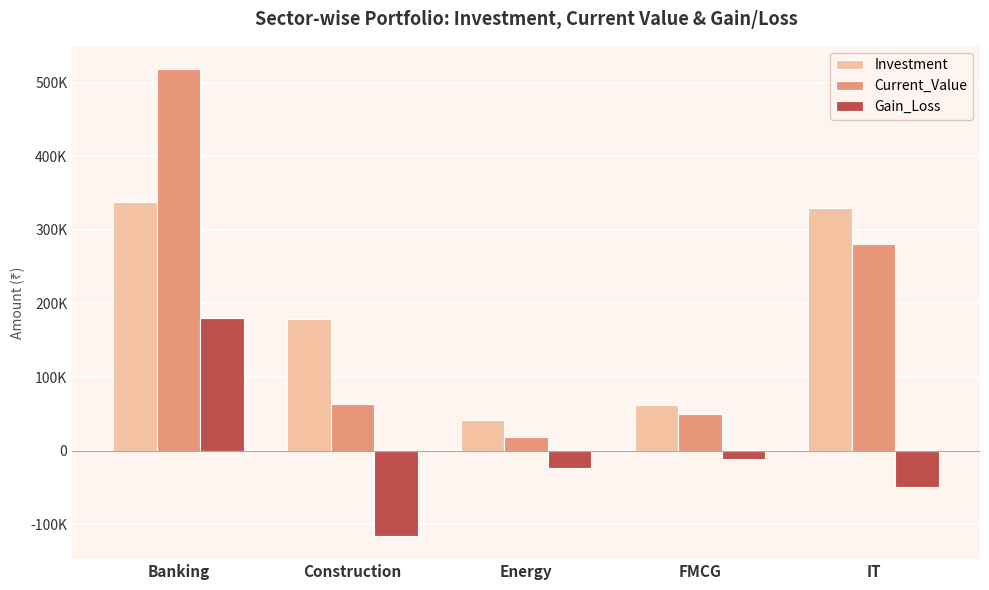

True or false: Investment has a value of 337531.7 at Banking.

True